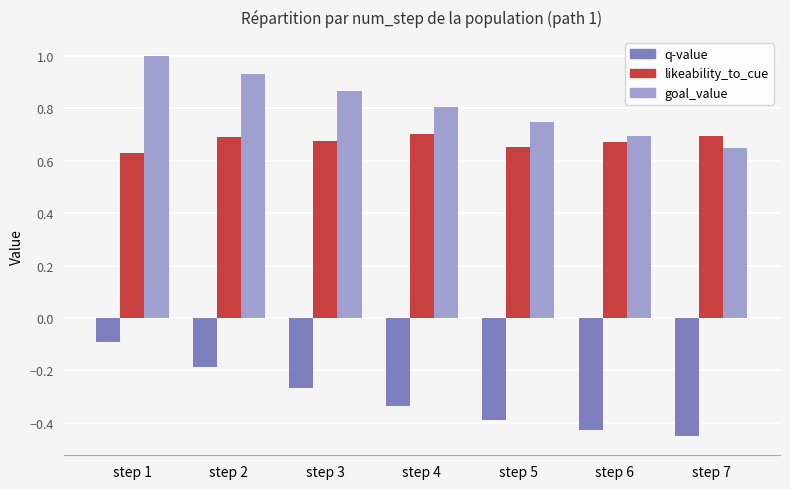

Are the bars grouped side by side (vs. stacked)?

Yes